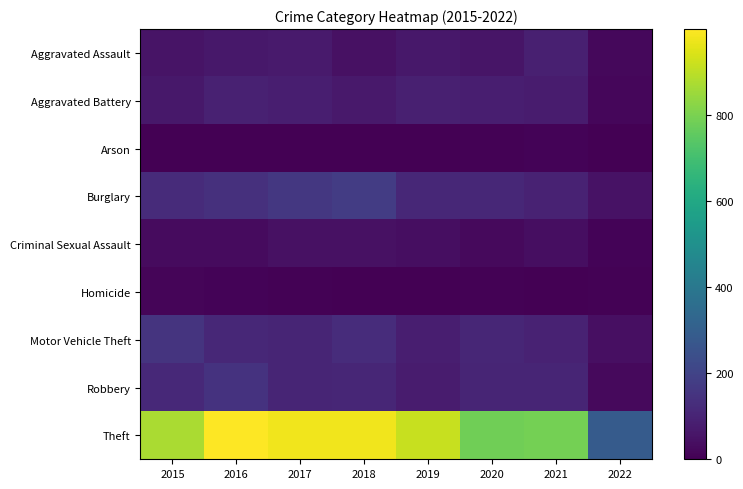

Reading left to right, what are all the values shown in this chart?

Aggravated Assault: 2015=54	2016=66	2017=72	2018=43	2019=65	2020=56	2021=86	2022=20
Aggravated Battery: 2015=64	2016=93	2017=83	2018=70	2019=88	2020=82	2021=75	2022=16
Arson: 2015=2	2016=2	2017=1	2018=3	2019=2	2020=4	2021=8	2022=3
Burglary: 2015=121	2016=139	2017=162	2018=176	2019=110	2020=110	2021=95	2022=50
Criminal Sexual Assault: 2015=28	2016=28	2017=44	2018=43	2019=36	2020=26	2021=36	2022=10
Homicide: 2015=13	2016=8	2017=5	2018=2	2019=0	2020=6	2021=2	2022=4
Motor Vehicle Theft: 2015=152	2016=110	2017=104	2018=127	2019=84	2020=109	2021=96	2022=41
Robbery: 2015=117	2016=145	2017=105	2018=107	2019=75	2020=102	2021=105	2022=26
Theft: 2015=874	2016=999	2017=979	2018=977	2019=914	2020=783	2021=791	2022=287